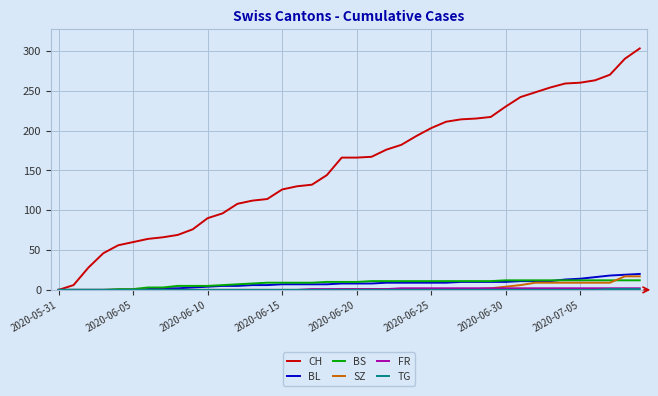

Which series has the largest total across all categories?

CH